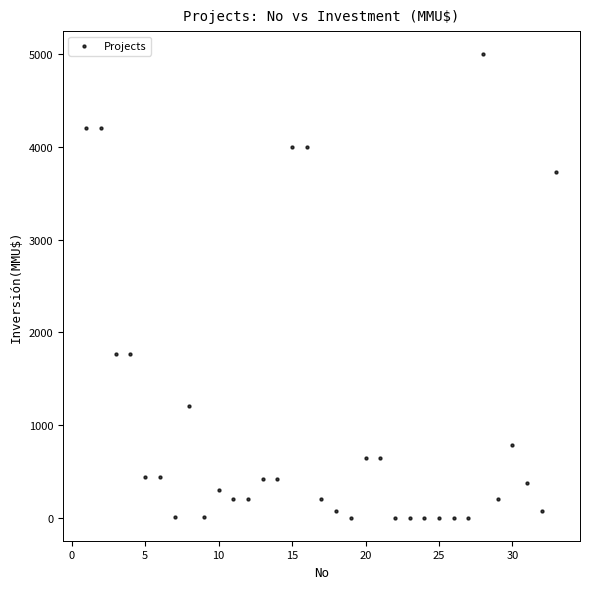

What is the range of Y values (max minus min)?

5000.0